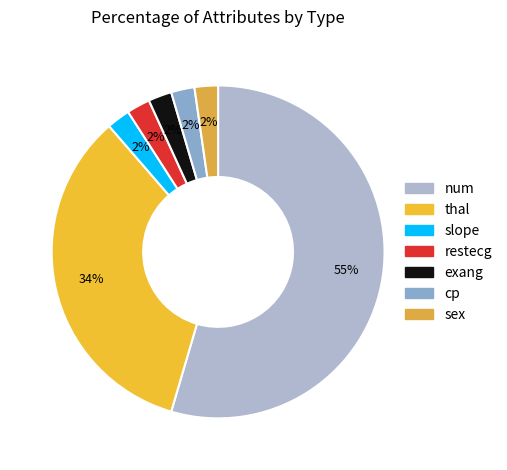

How many slices are in this pie chart?

7